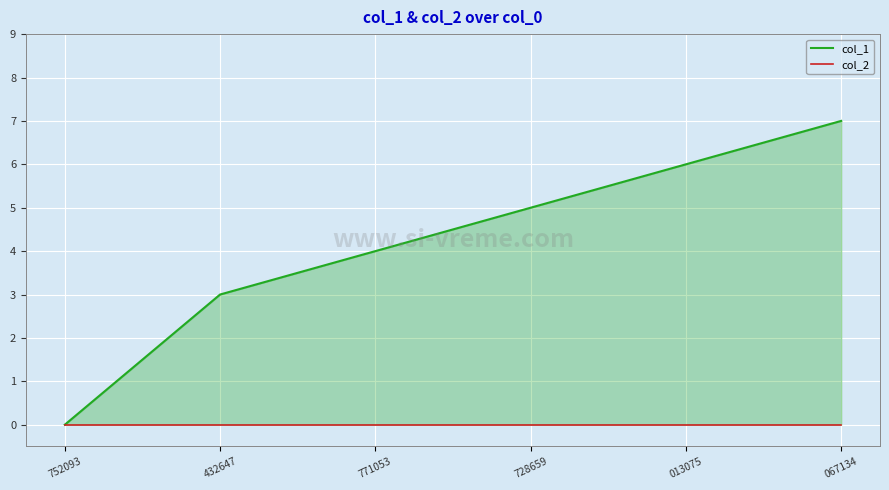

Where is col_2 nearest to the value 0?

752093